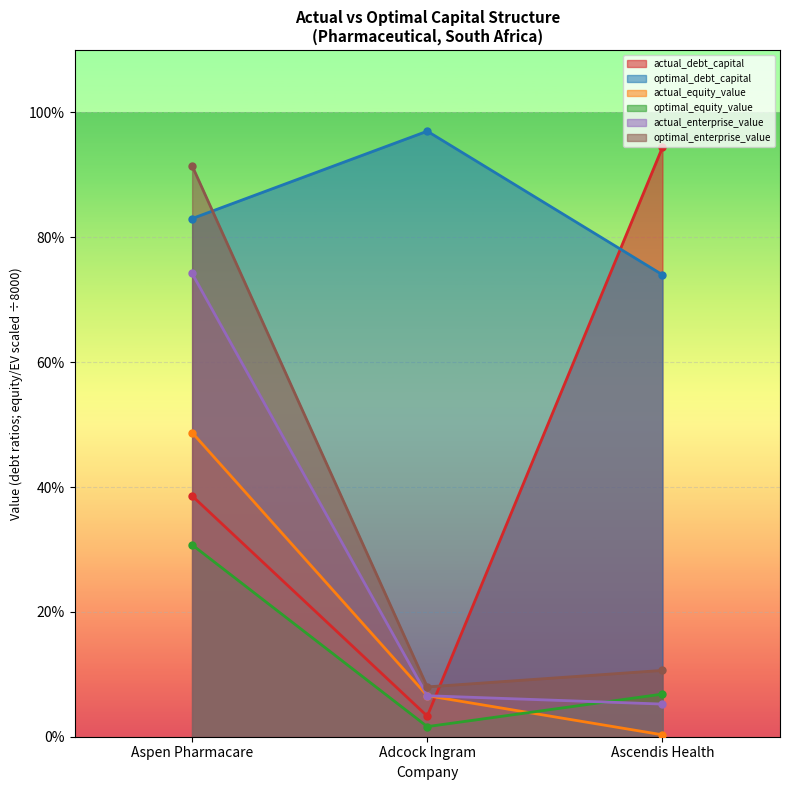

What is the difference between the optimal_equity_value values at Ascendis Health and Adcock Ingram?

0.1